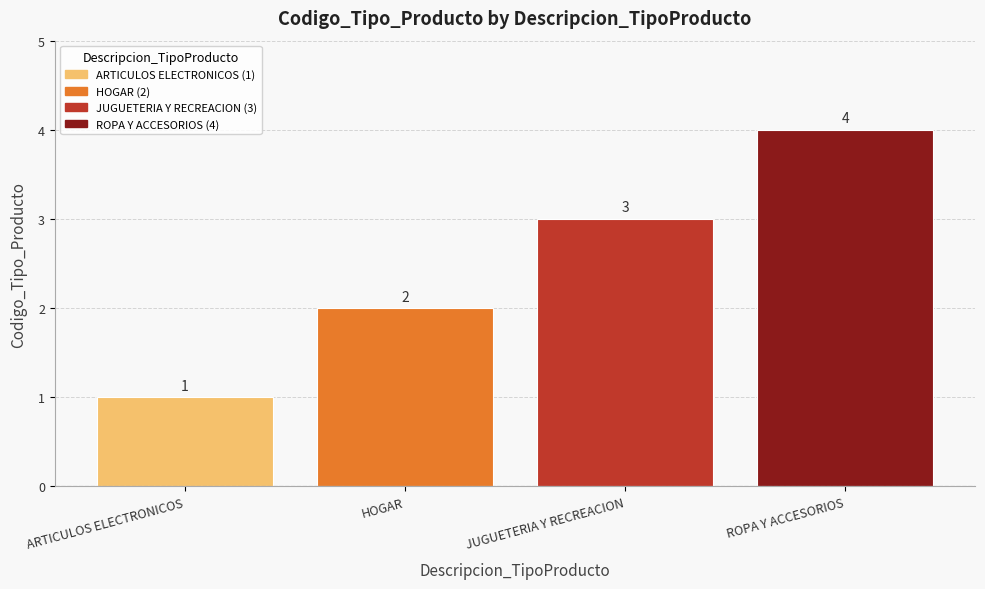

What is the greatest value displayed?

4